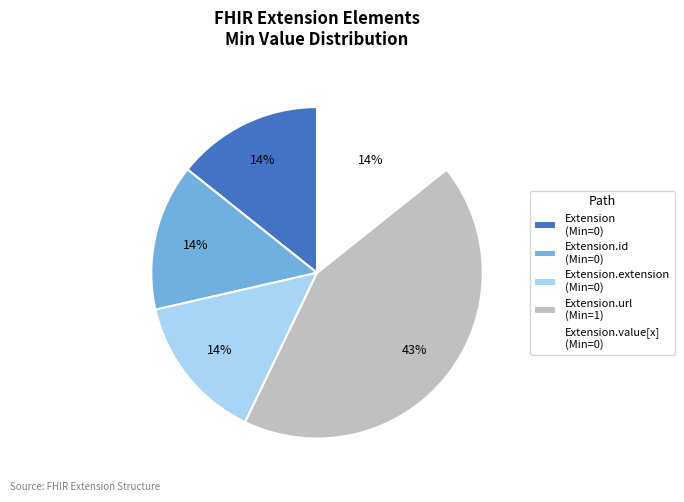

To the nearest percent, what is the average slice percentage?

20%